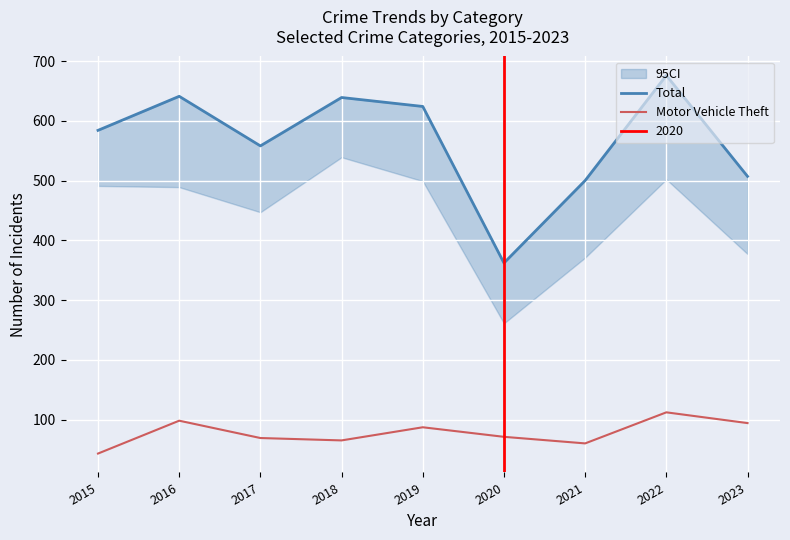

At which category does the chart reach its minimum across all series?

2015